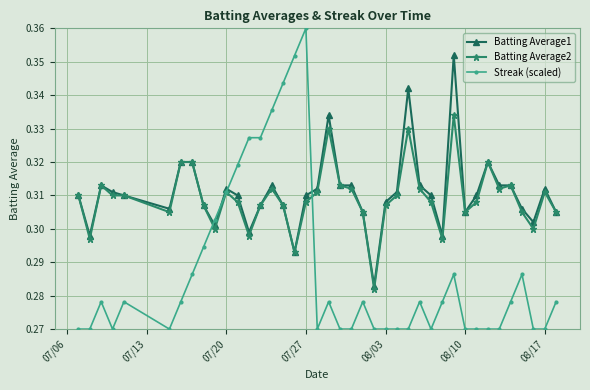

Count the Batting Average1 values in the range 0 to 1.

40